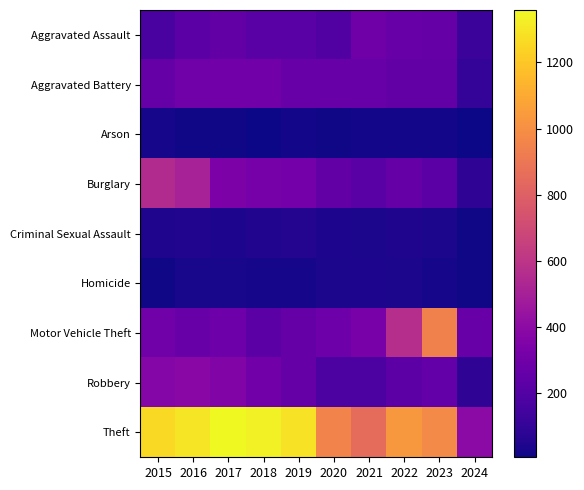

Which series has the widest spread of values?

Theft